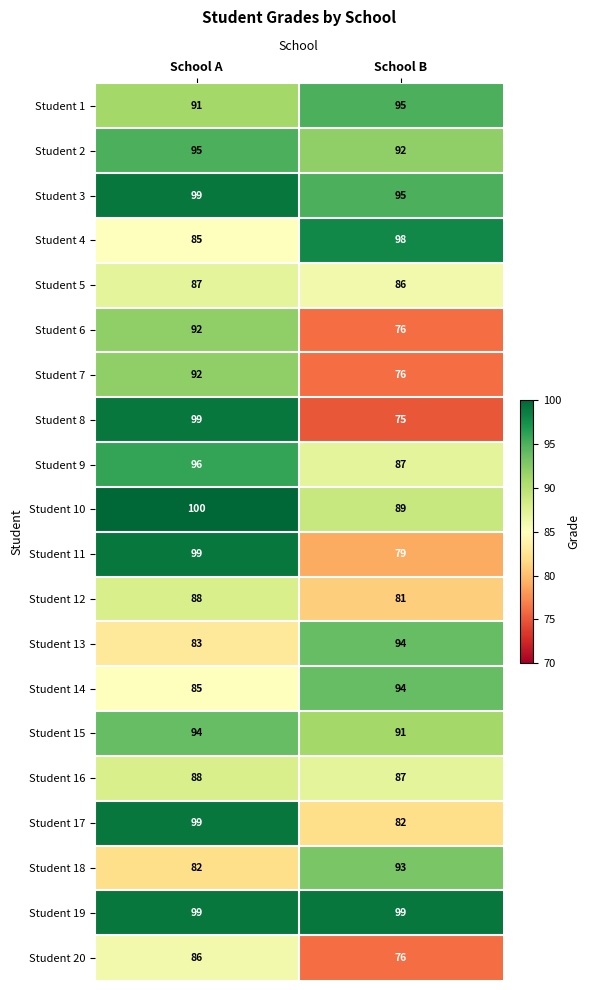

Read the Student 12 value at School A.

88